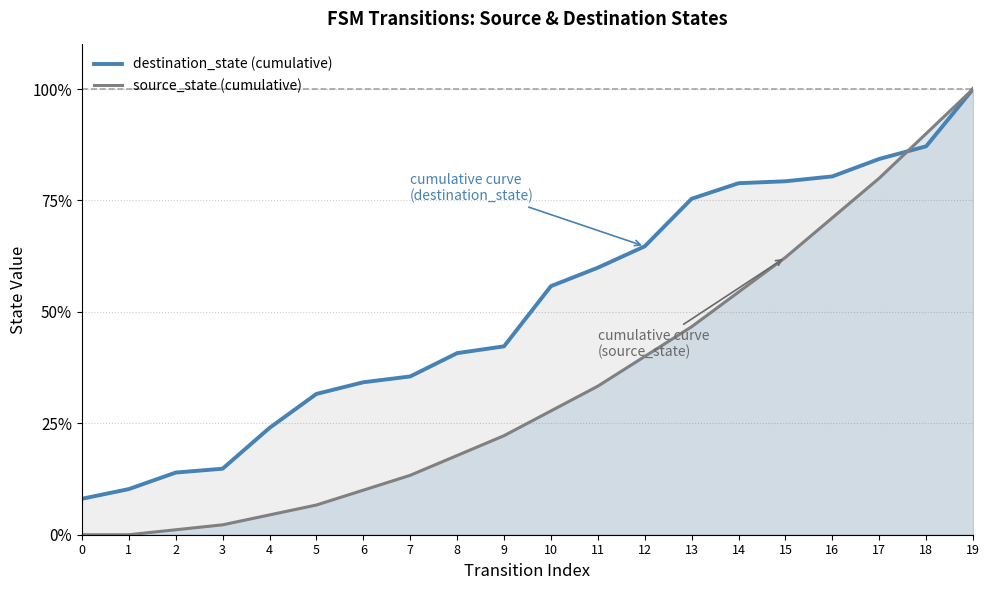

What is the maximum value for source_state (cumulative)?

100.0